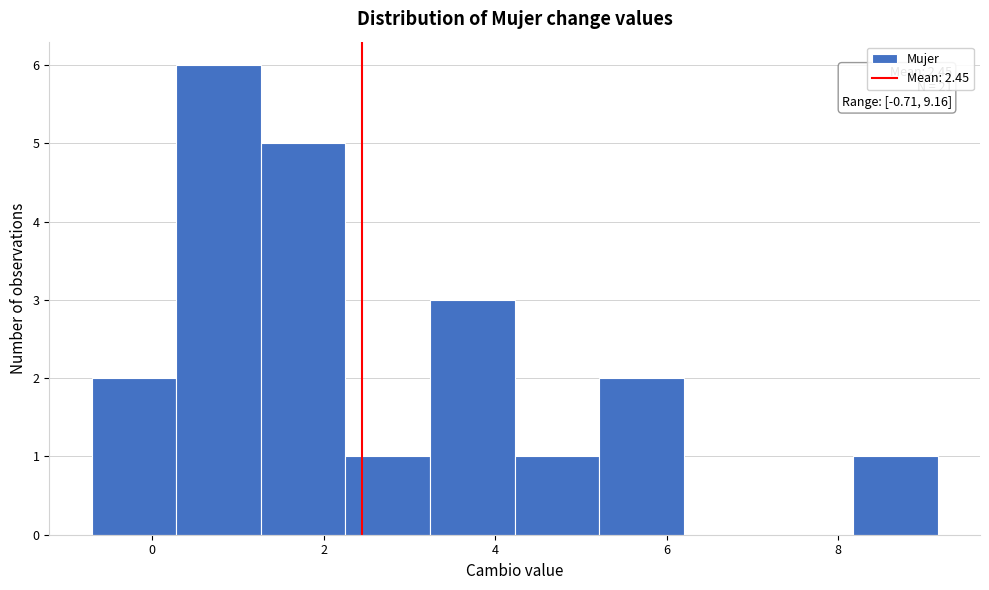

Which range on the x-axis has the tallest bar?

0.2 to 1.2